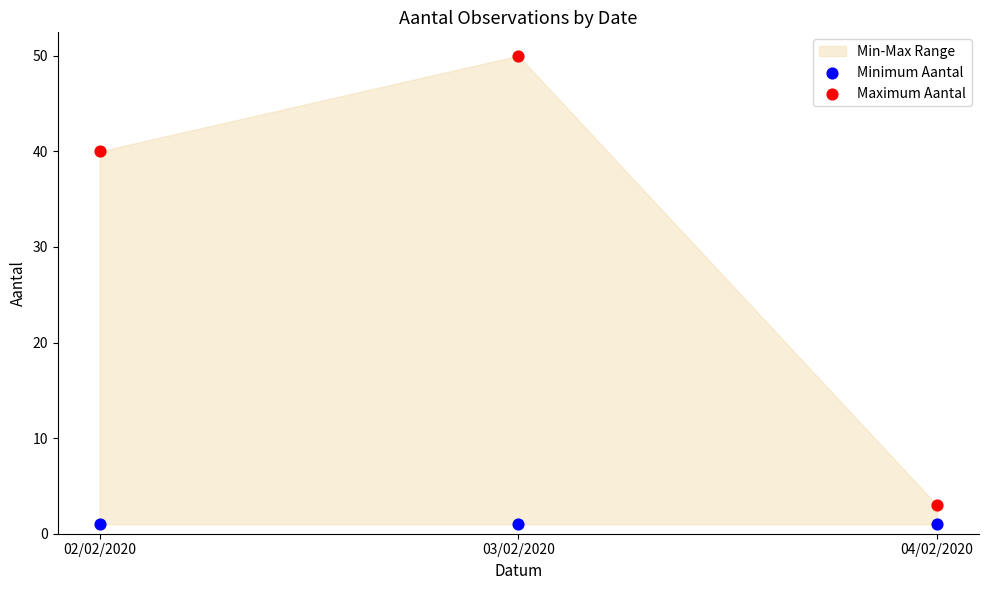

Across all series, what Y value is closest to 25?

40